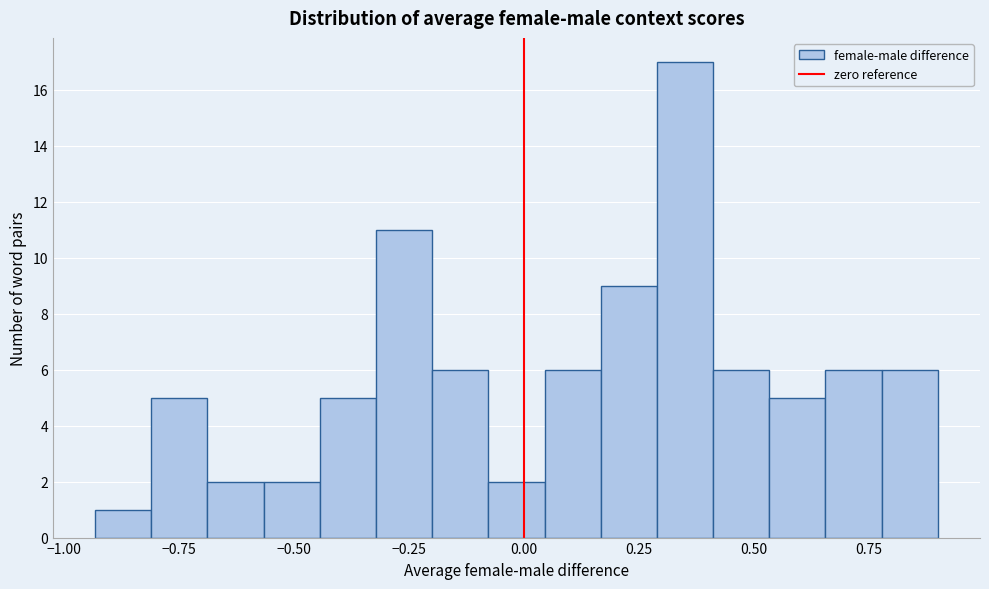

Around what value on the x-axis is the tallest bar? Give the approximate position of its centre, as read against the axis.

0.35